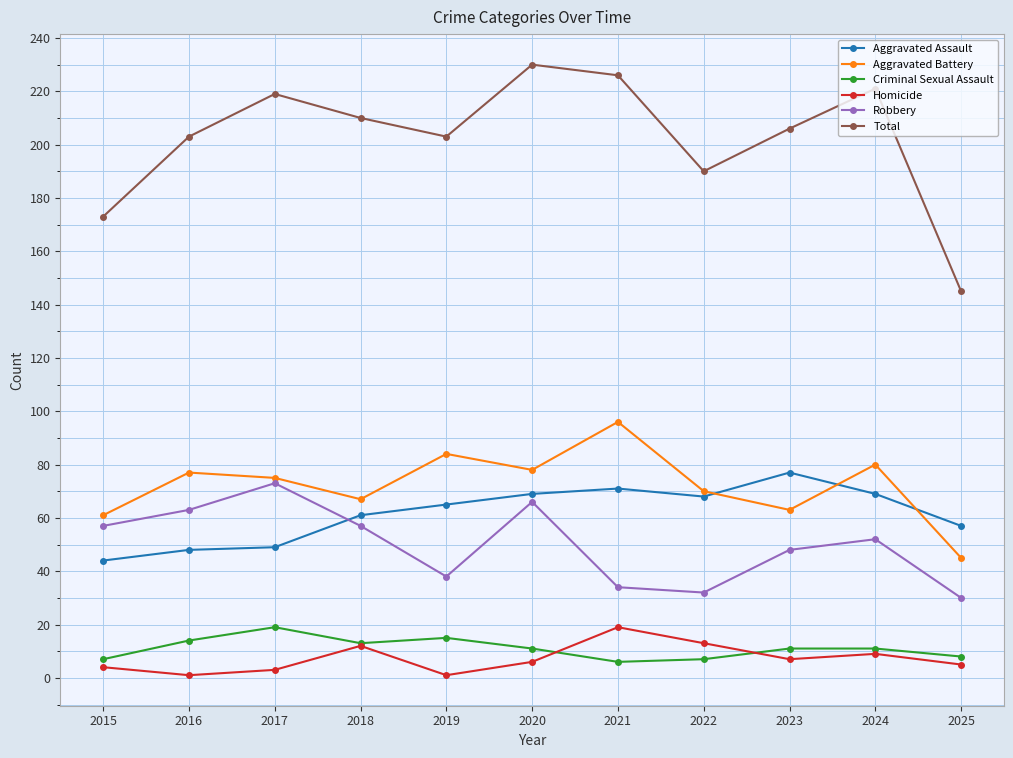

True or false: Total has more than 0 points higher than both neighbors.

True